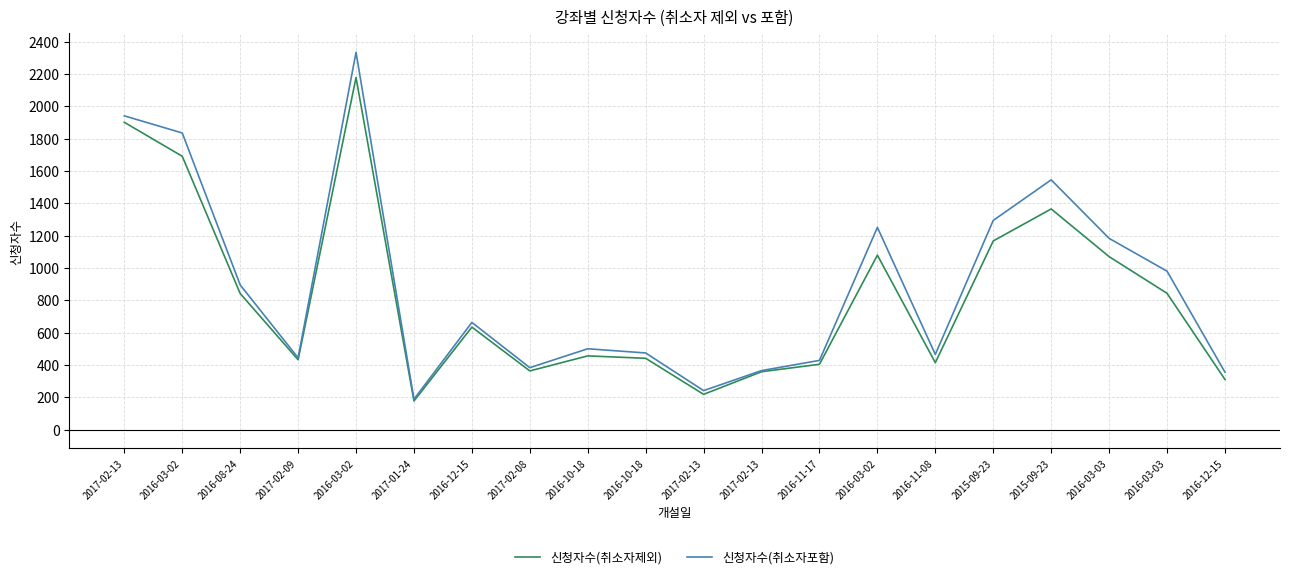

The 신청자수(취소자제외) series shows 1079 at 2016-03-02. True or false?

True